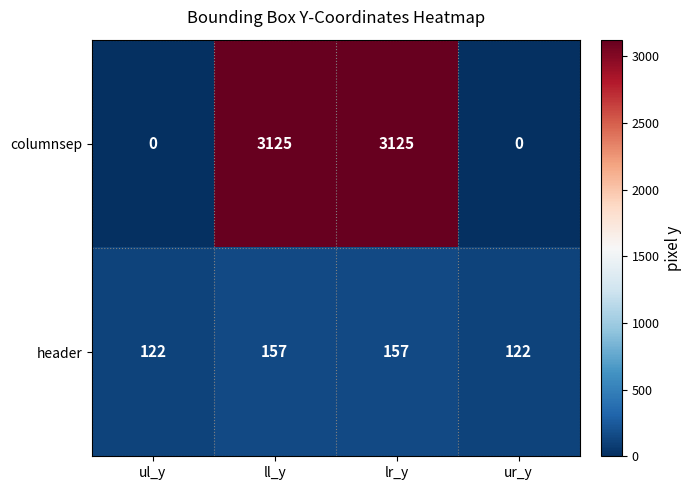

What is the sum of the header values at lr_y and ll_y?

314